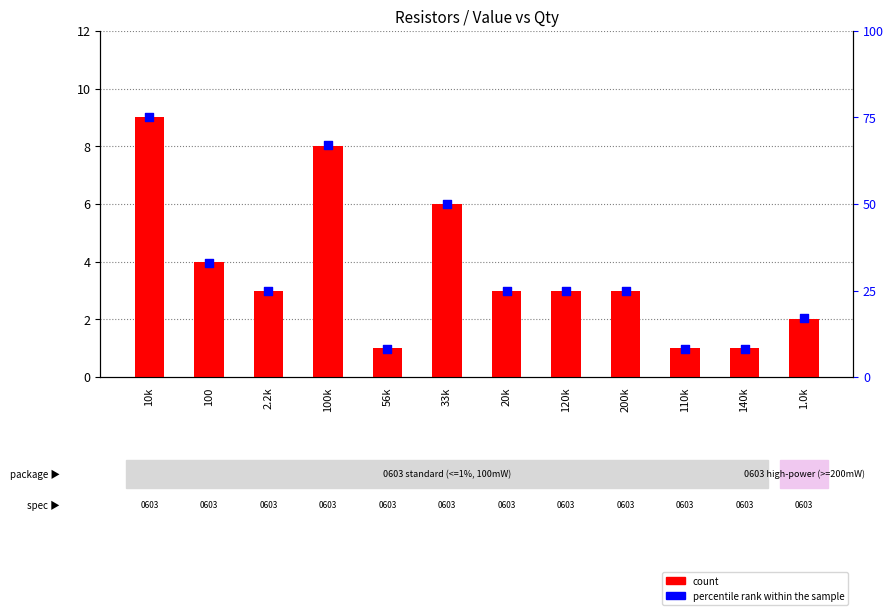

What are all the series names shown in the legend?

count, percentile rank within the sample